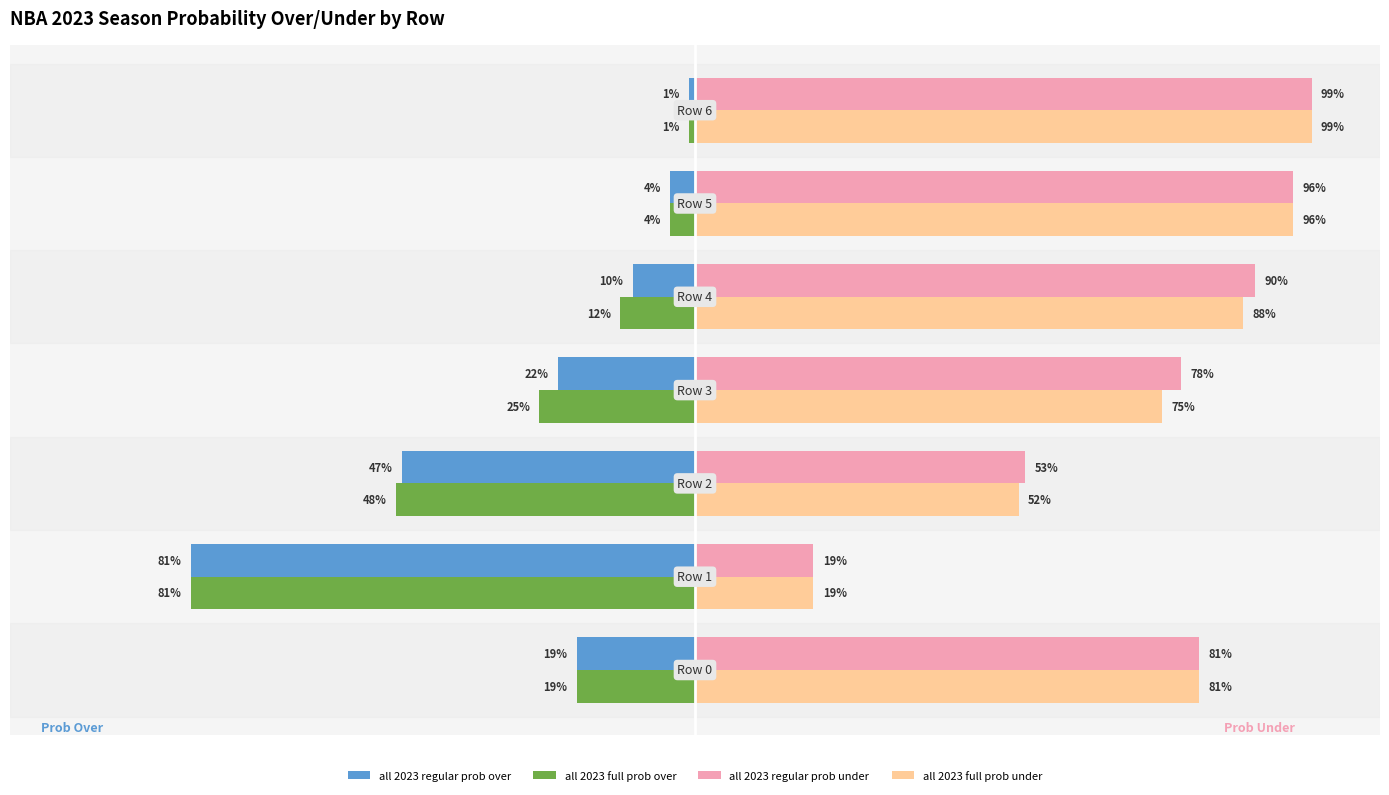

Which series has the largest total across all categories?

all 2023 regular prob under